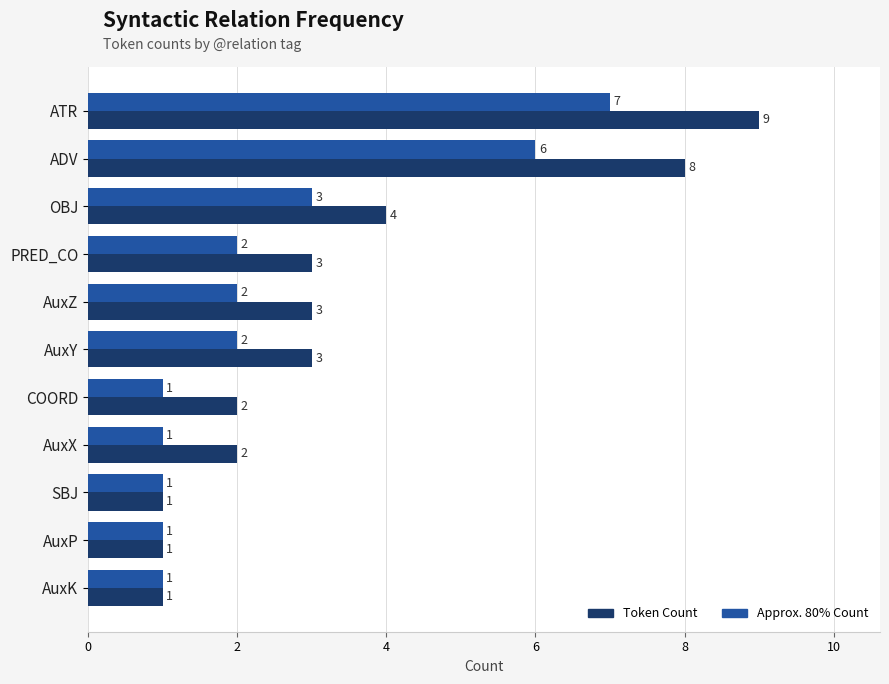

Rank the series at ADV from lowest to highest value.

Approx. 80% Count, Token Count